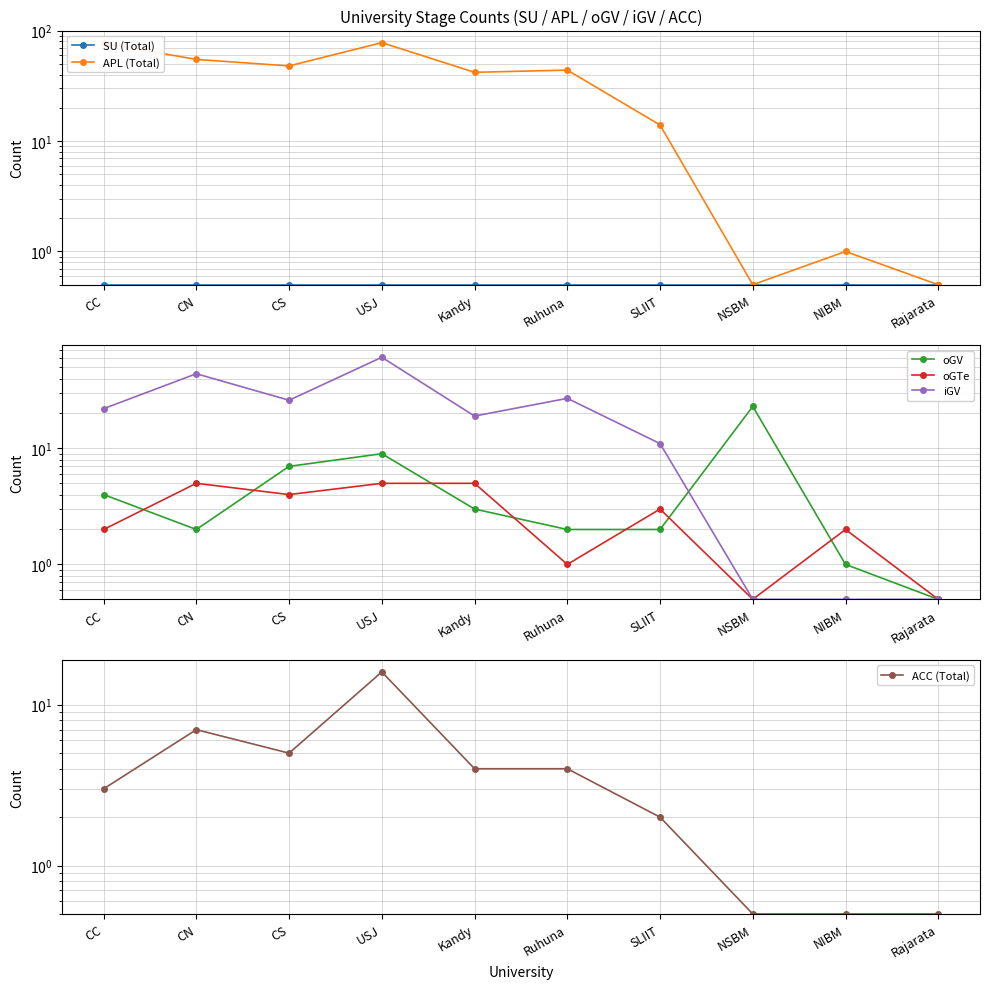

At which category is the sum across all series the highest?

USJ